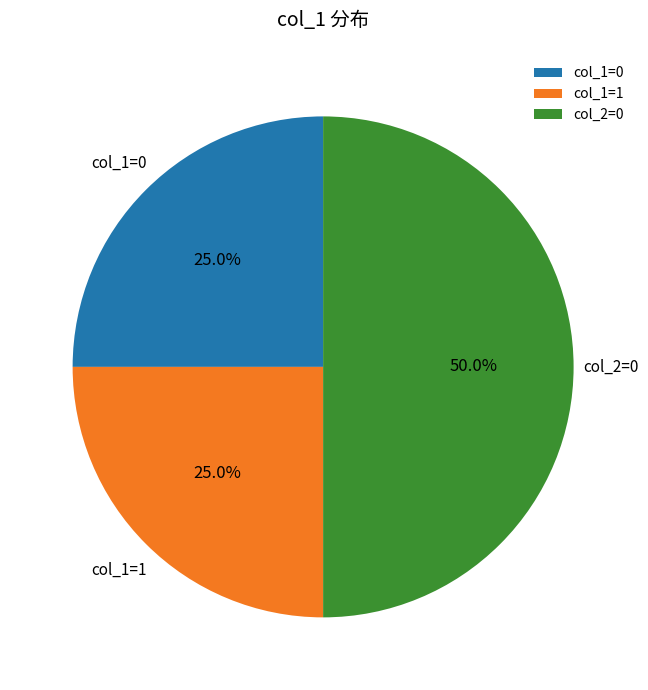

To the nearest percent, what is the average slice percentage?

33%